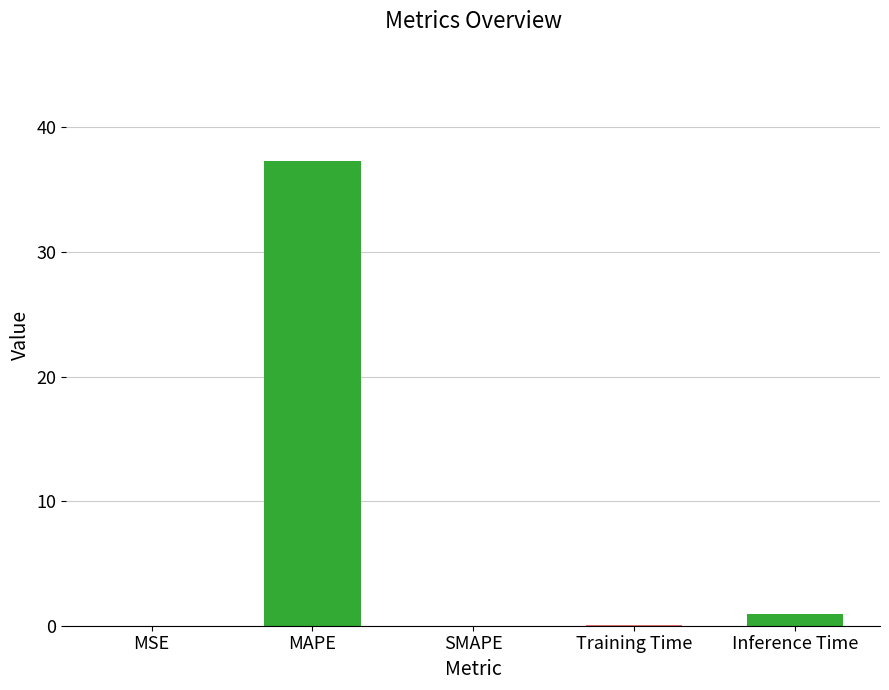

What is the sum of all values?

38.4